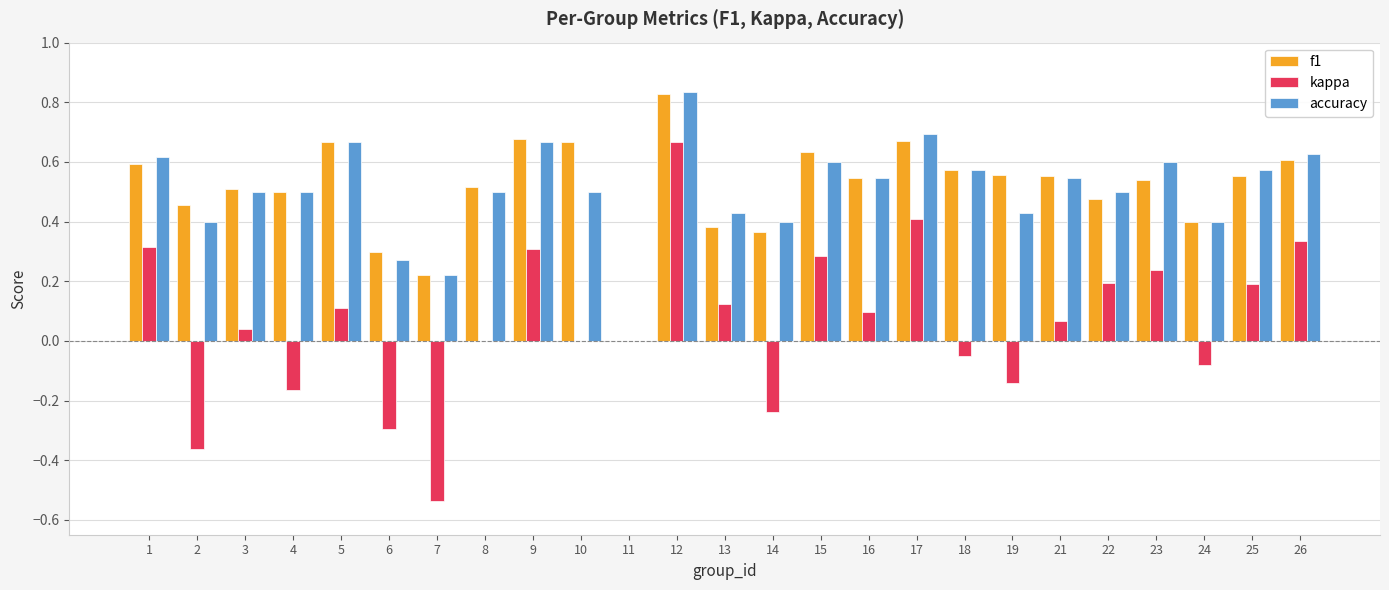

Between 4 and 17, which series saw the biggest shift?

kappa